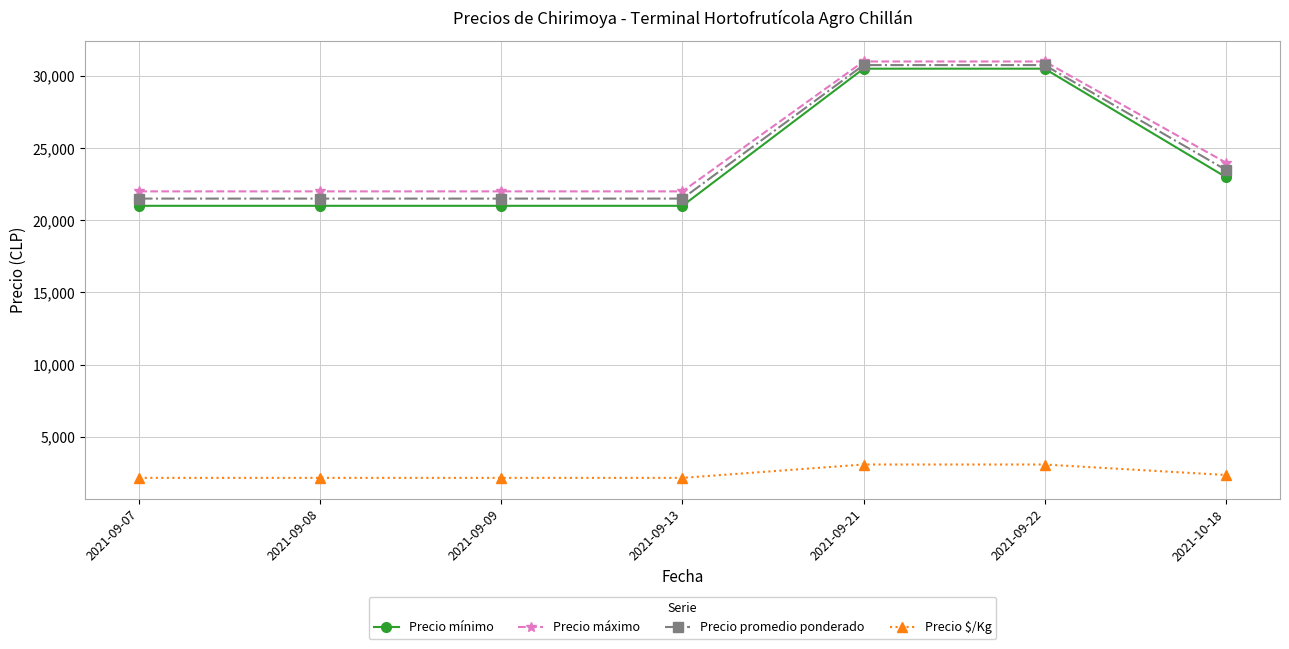

True or false: Precio mínimo has more than 2 points higher than both neighbors.

False